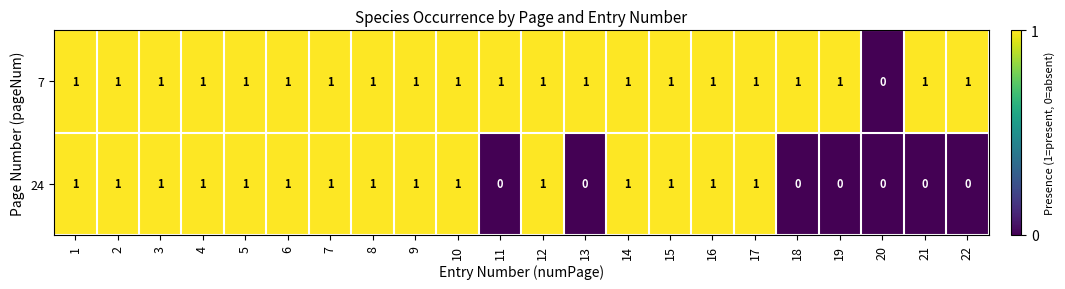

Count the 24 values in the range 0 to 1.

22